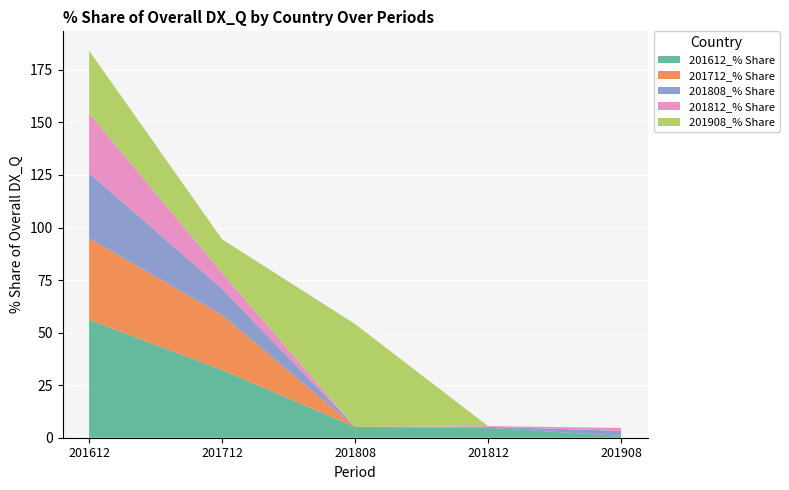

At which label does 201612_% Share reach its peak?

201612